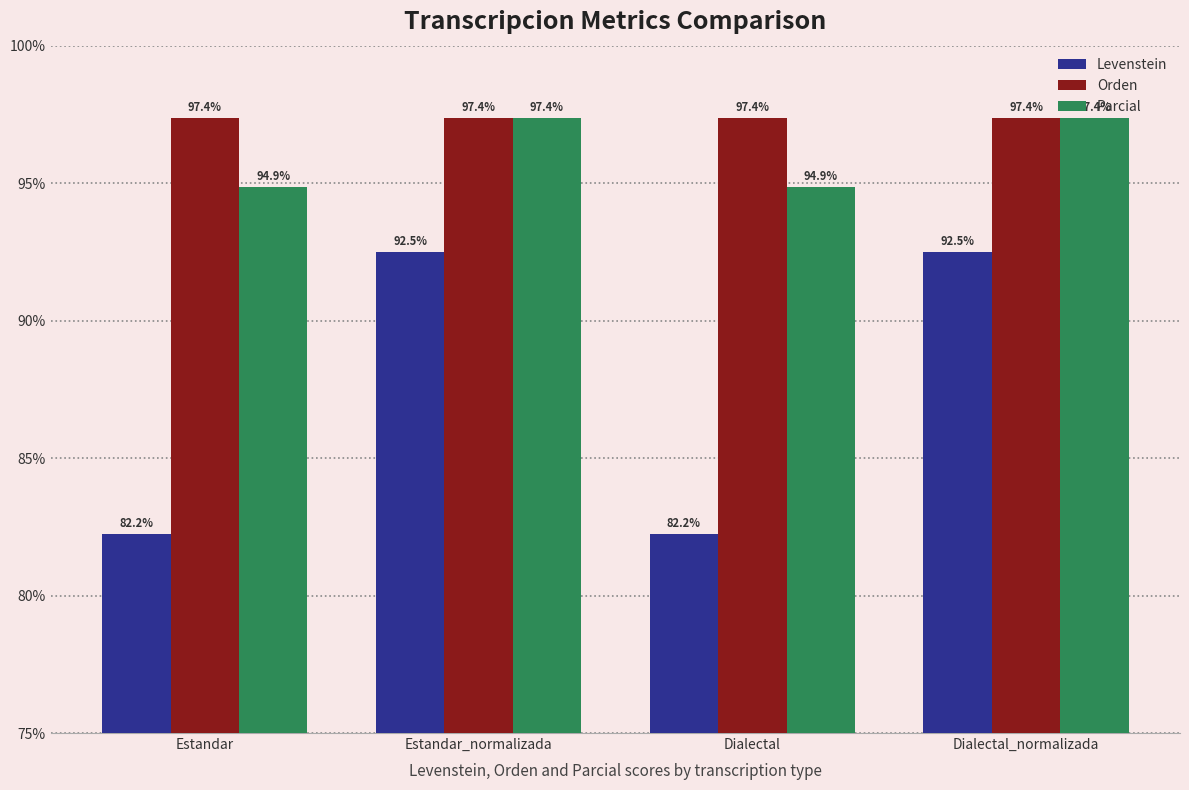

What is the sum of all Levenstein values?

349.4